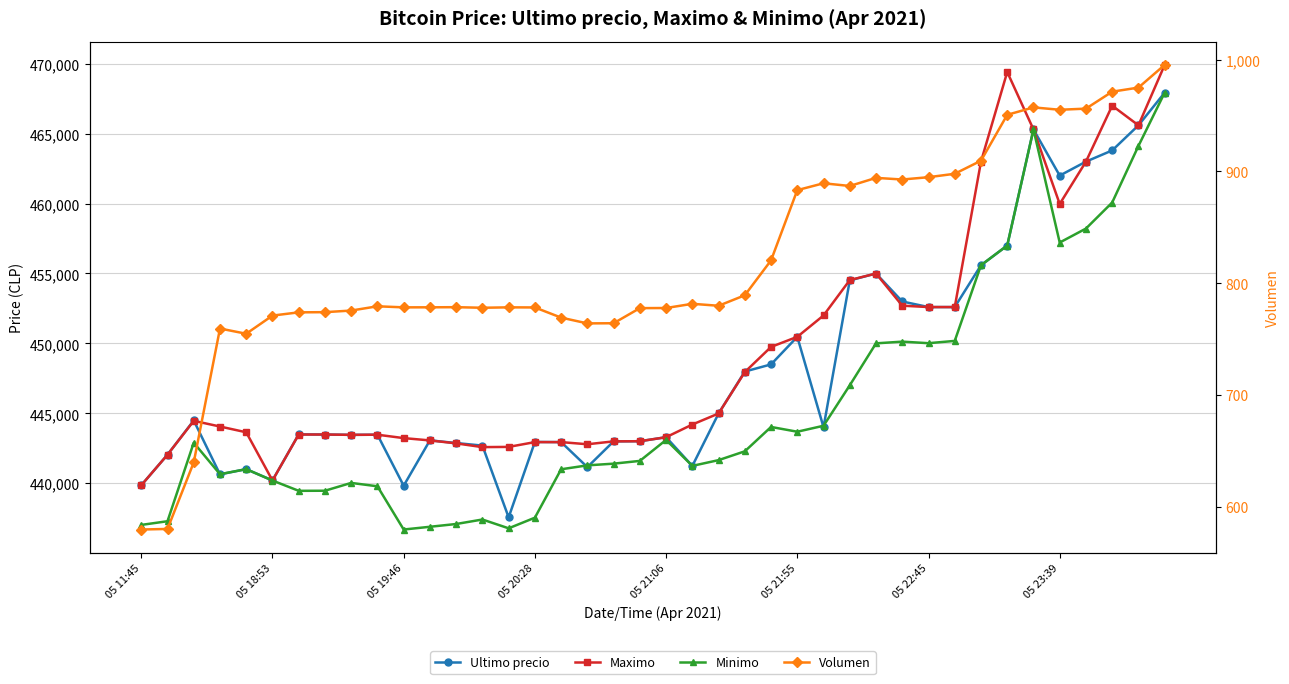

What is the sum of all Maximo values?

17980447.0